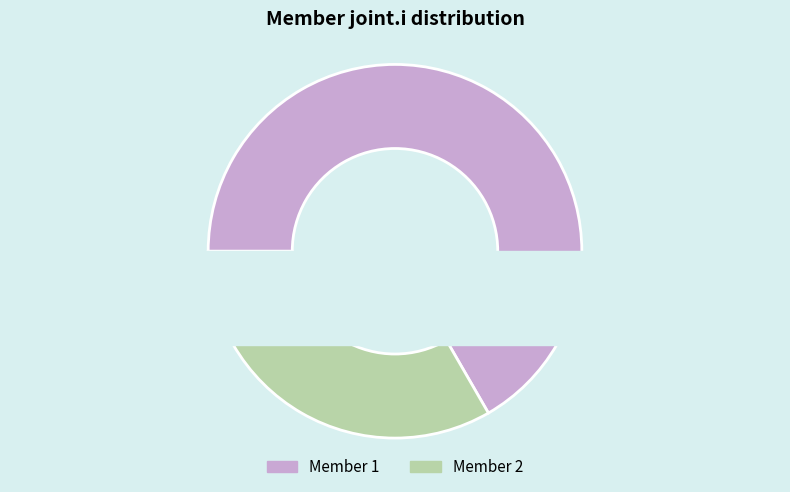

The 1 slice represents 56% of the pie. True or false?

False